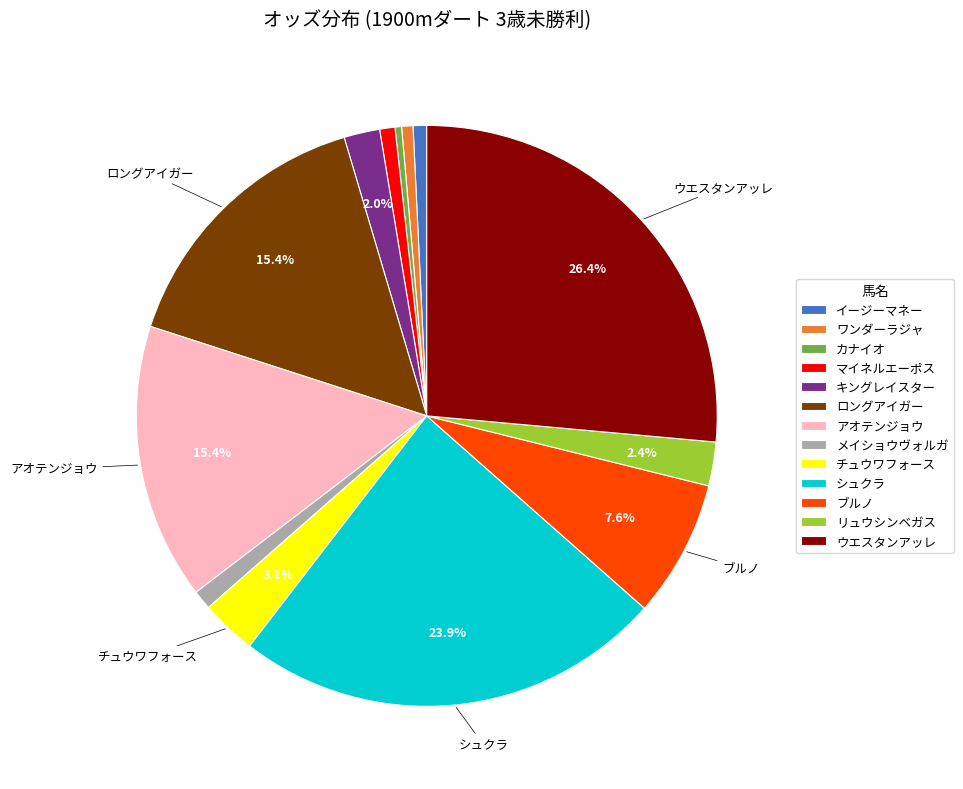

Does イージーマネー account for over 50% of the chart?

No